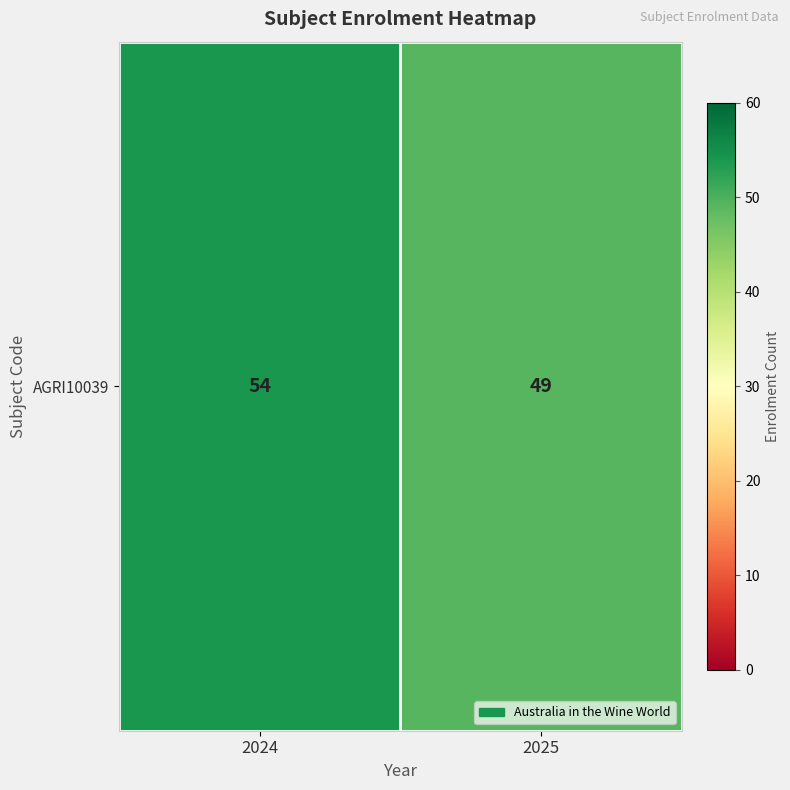

What is the average value?

52